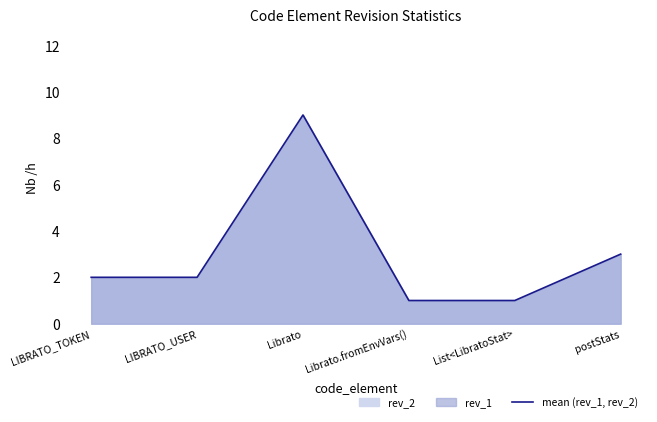

The value at LIBRATO_USER is 2. True or false?

True